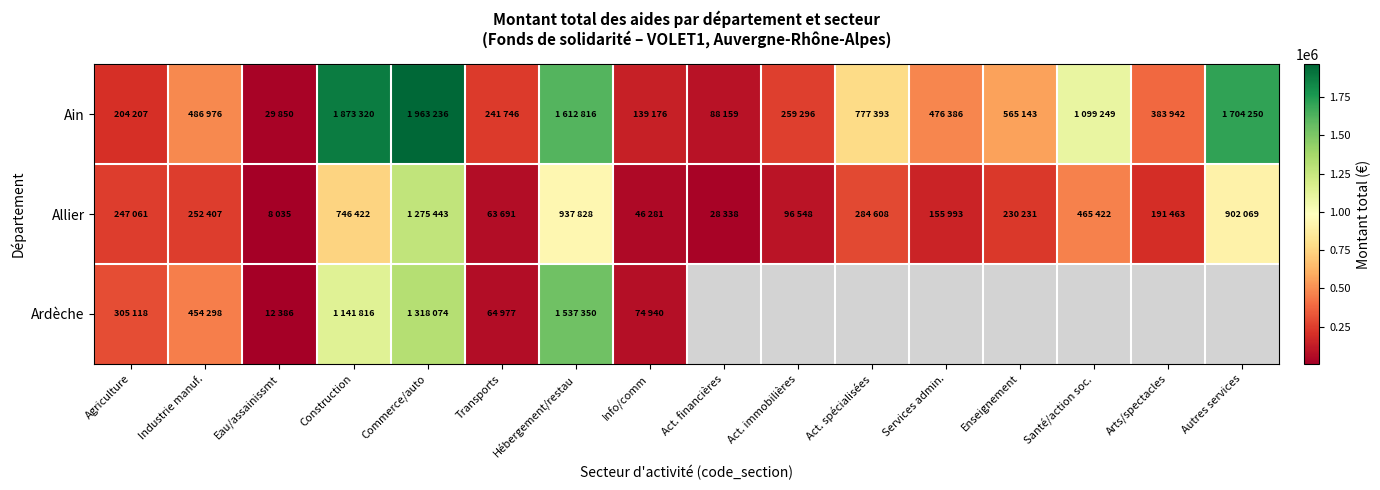

What is the sum of all Ain values?

11905145.0